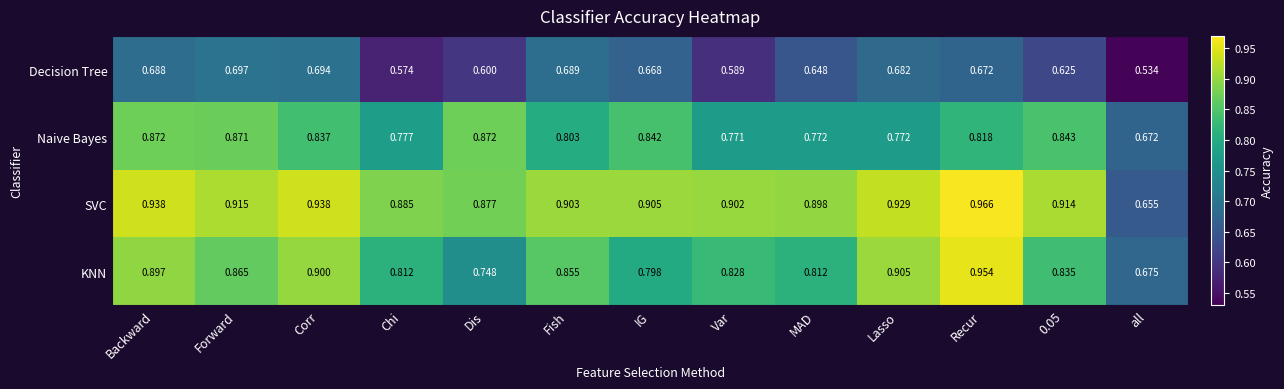

At which label does SVC reach its minimum?

all